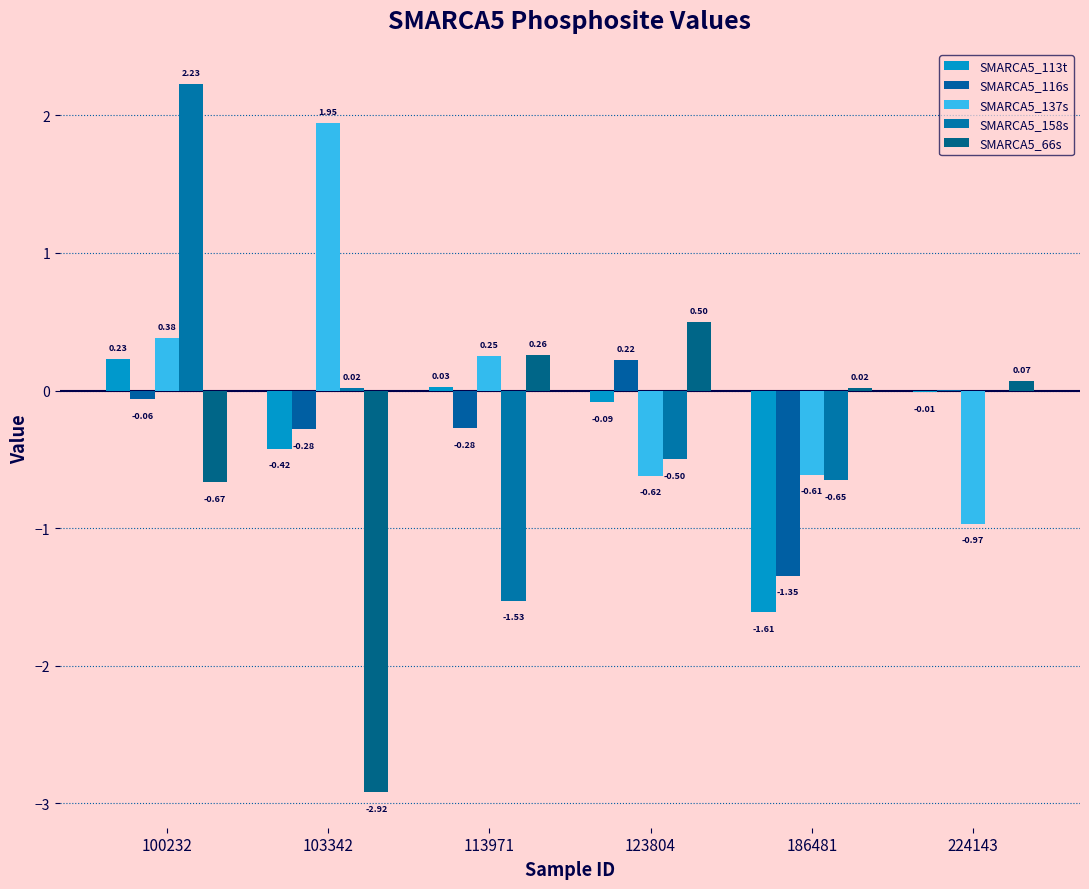

Reading left to right, extract all data points from this chart.

SMARCA5_113t: 100232=0.2	103342=-0.4	113971=0.0	123804=-0.1	186481=-1.6	224143=-0.0
SMARCA5_116s: 100232=-0.1	103342=-0.3	113971=-0.3	123804=0.2	186481=-1.3	224143=0.0
SMARCA5_137s: 100232=0.4	103342=1.9	113971=0.3	123804=-0.6	186481=-0.6	224143=-1.0
SMARCA5_158s: 100232=2.2	103342=0.0	113971=-1.5	123804=-0.5	186481=-0.7	224143=0.0
SMARCA5_66s: 100232=-0.7	103342=-2.9	113971=0.3	123804=0.5	186481=0.0	224143=0.1